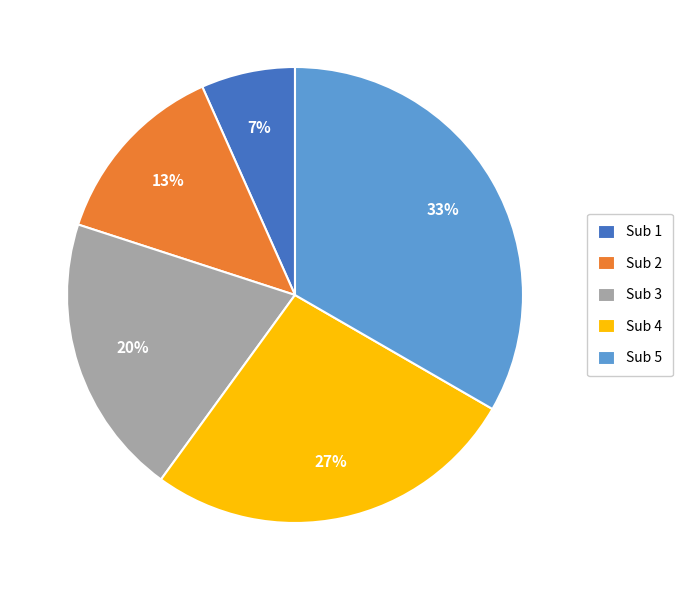

Is the sum of Sub 3 and Sub 1 greater than half?

No